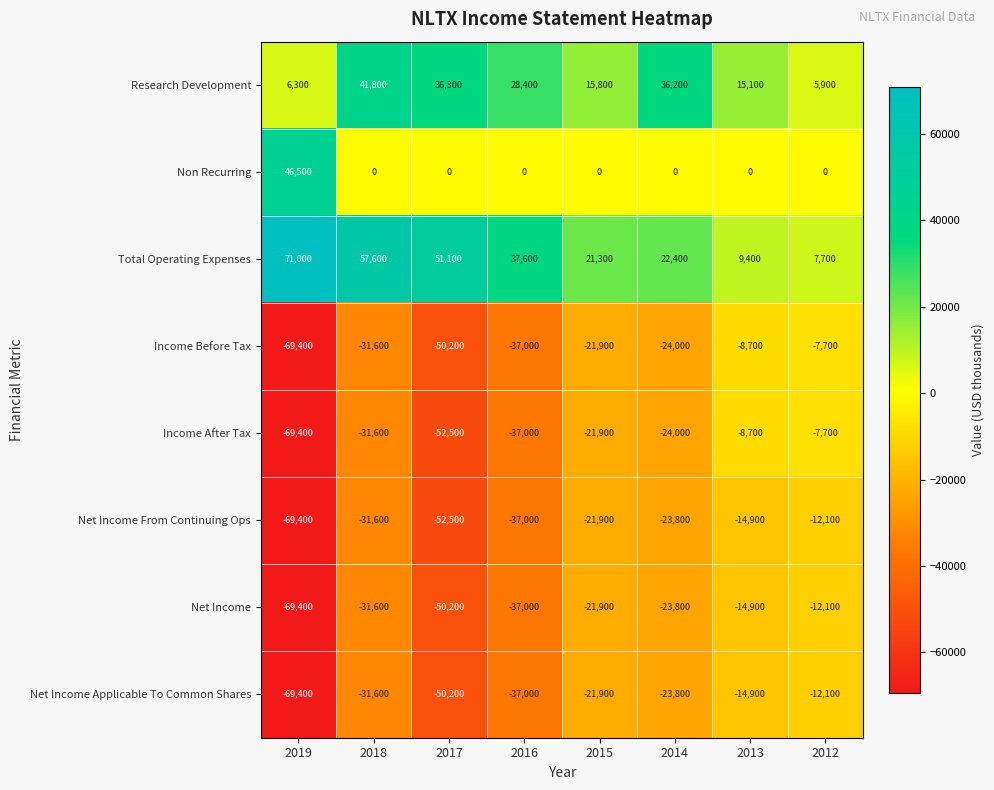

What is the smallest value displayed?

-69400